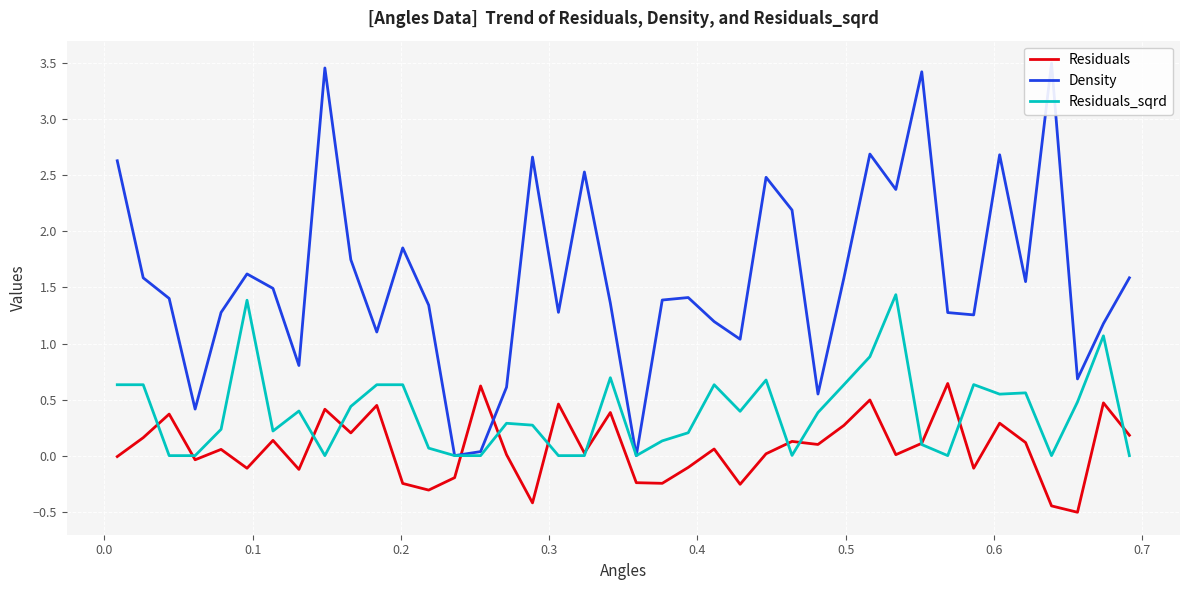

True or false: Residuals and Residuals_sqrd intersect in this chart.

True